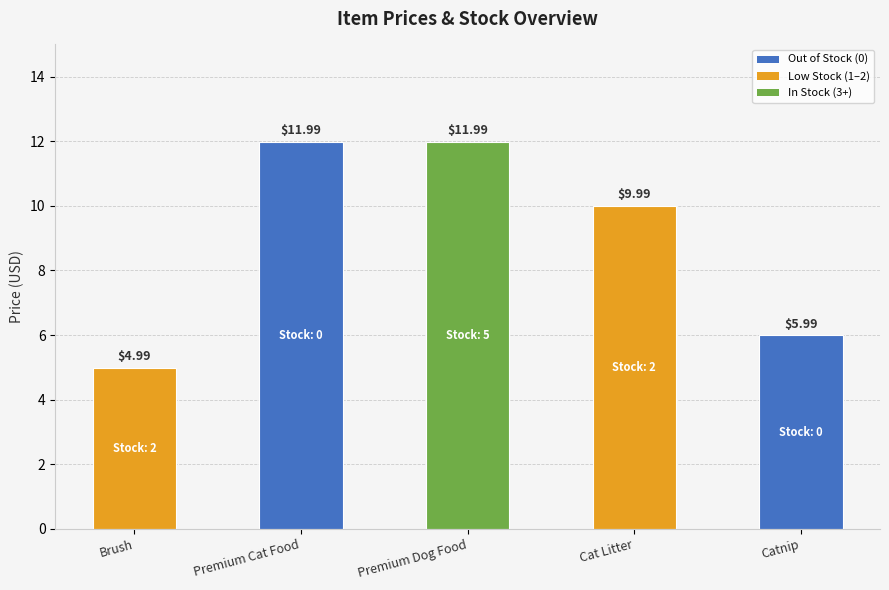

What is the change in value from Brush to Catnip?

+1.0